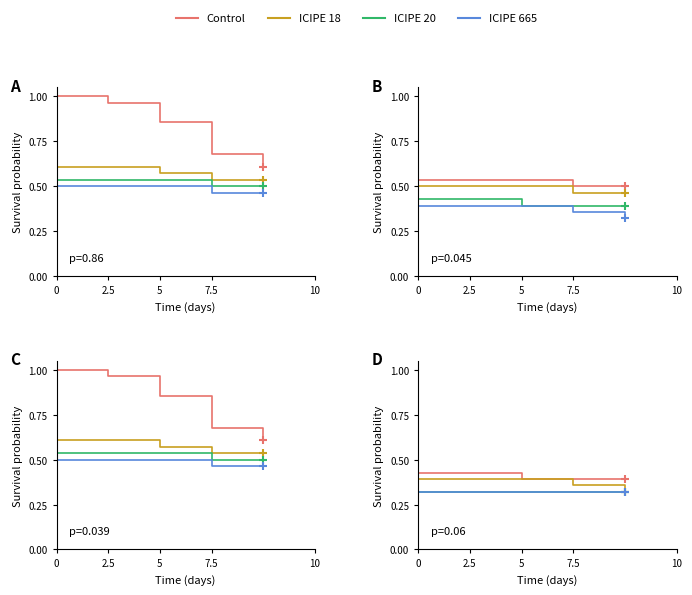

Which series has the largest total across all categories?

Control